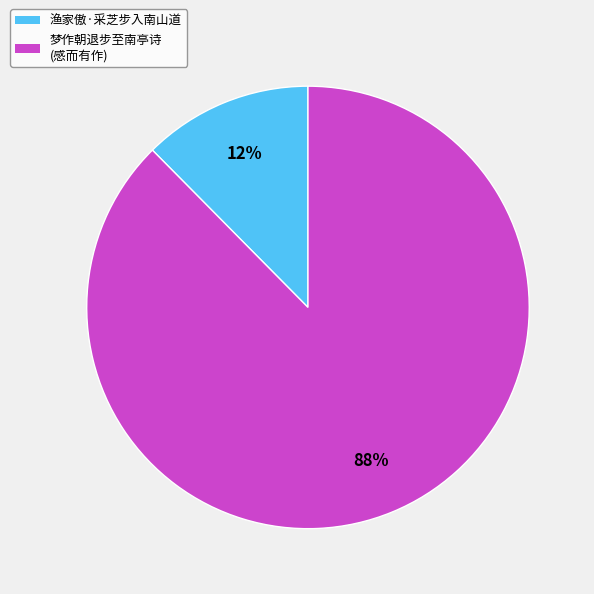

How many slices are in this pie chart?

2